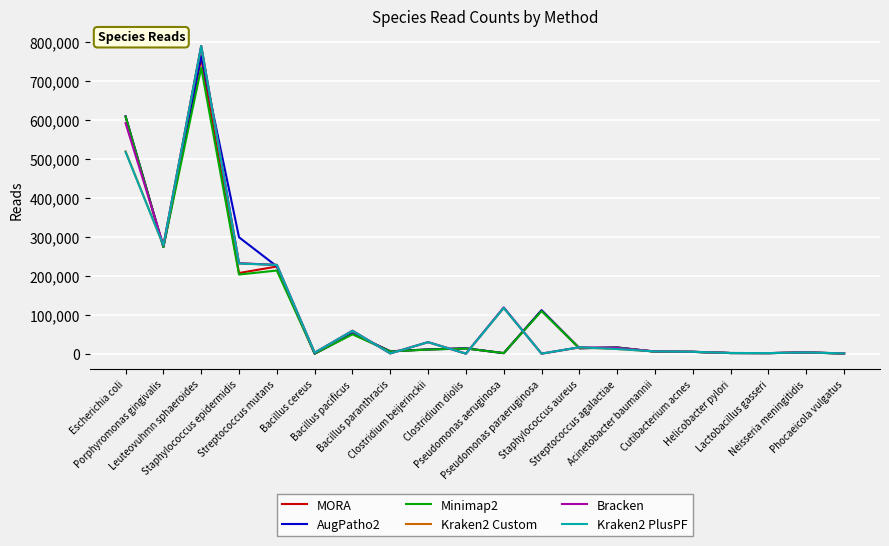

What is the maximum value shown in the chart?

790453